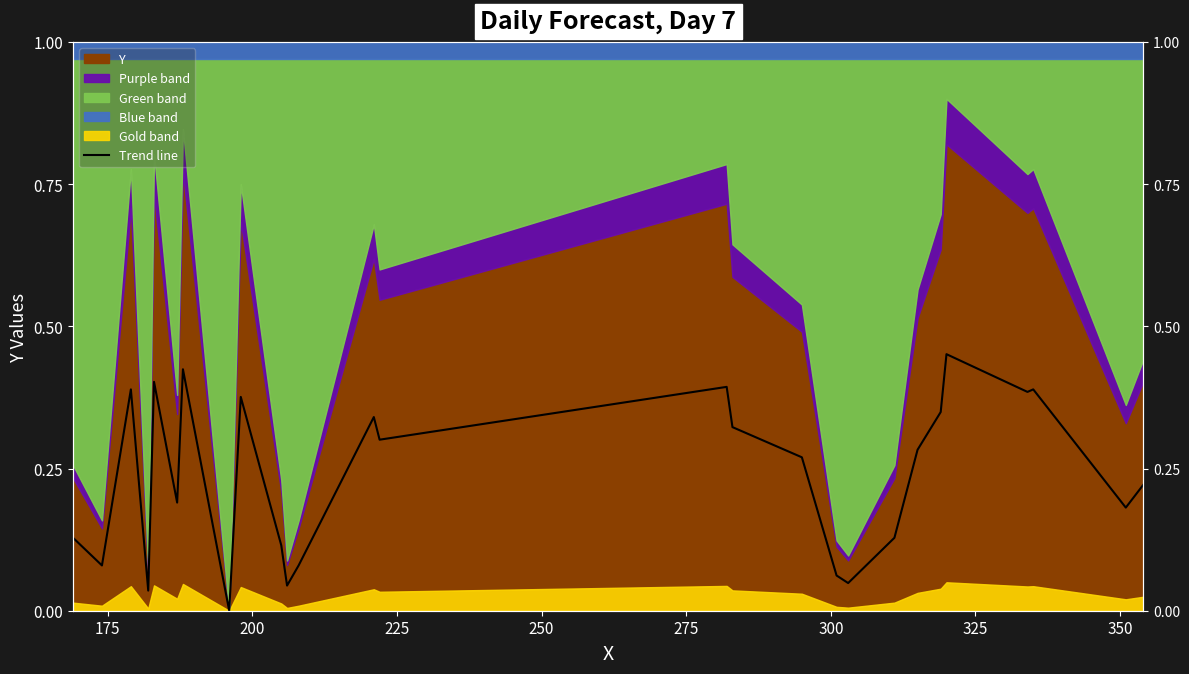

Reading left to right, what are all the values shown in this chart?

0.1	0.1	0.4	0.0	0.4	0.2	0.4	0.0	0.4	0.1	0.0	0.1	0.3	0.3	0.4	0.3	0.3	0.1	0.0	0.1	0.3	0.3	0.5	0.4	0.4	0.2	0.2